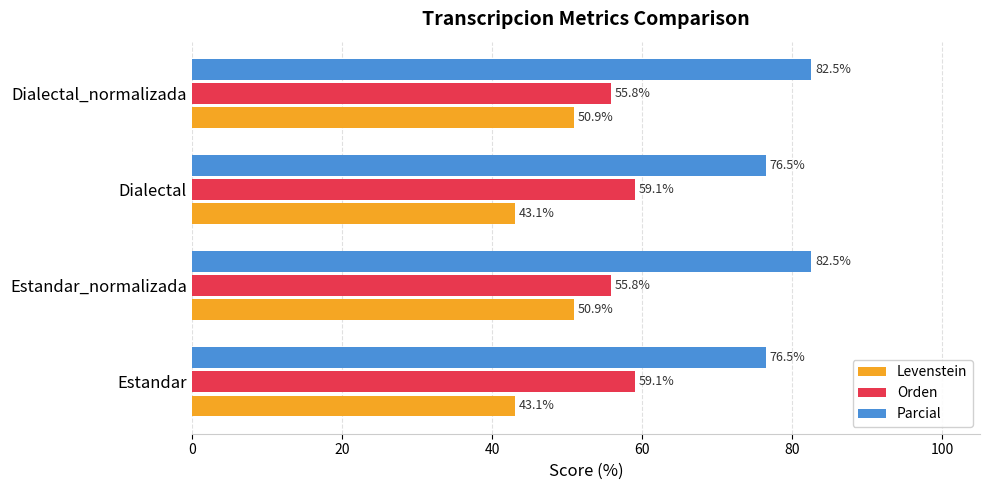

Which series has the largest total across all categories?

Parcial